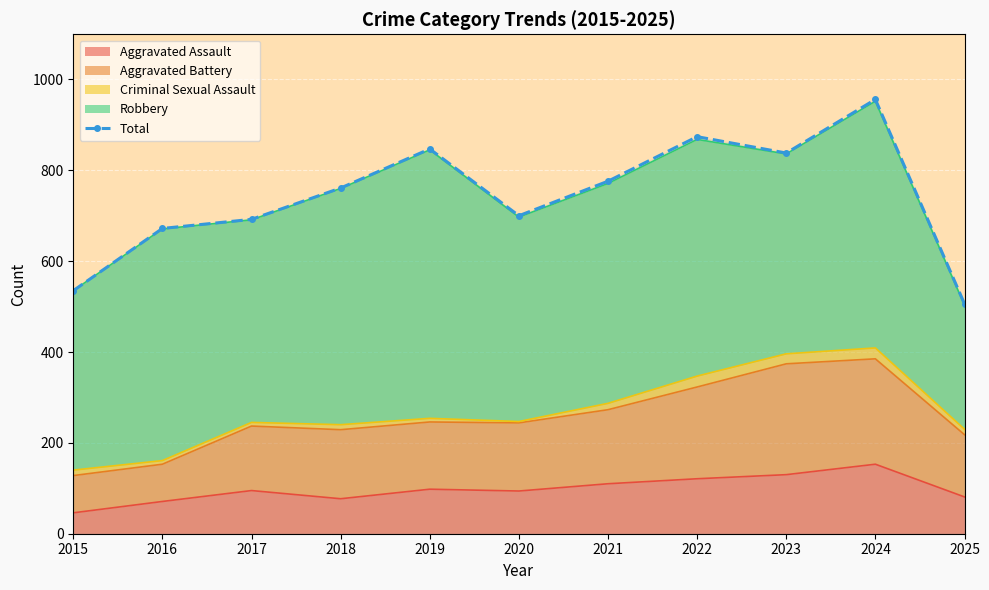

What is the difference between the values at 2021 and 2018?

15